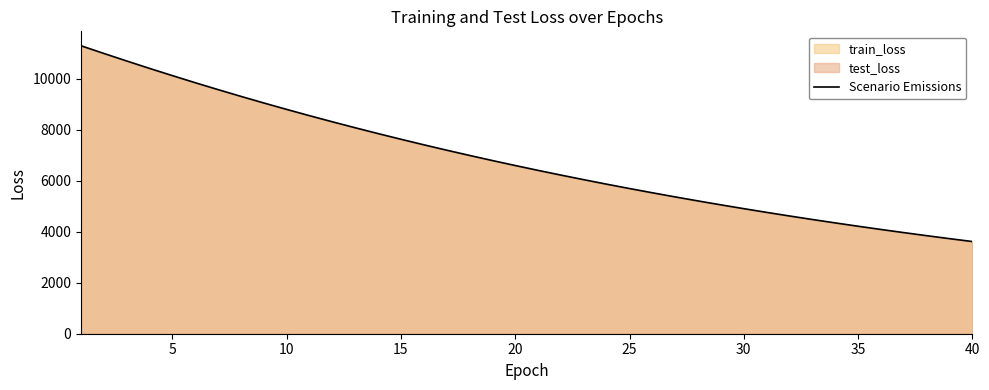

What is the minimum value for Scenario Emissions?

3614.7